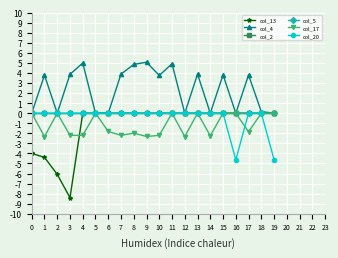

Does the chart have visible grid lines?

Yes